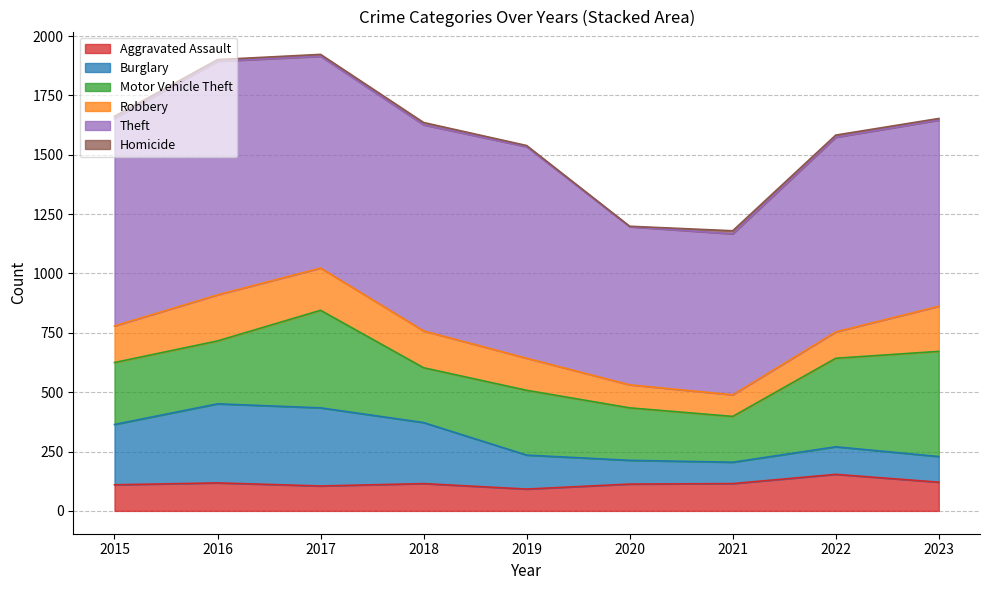

Which label corresponds to the largest value in the chart?

2016